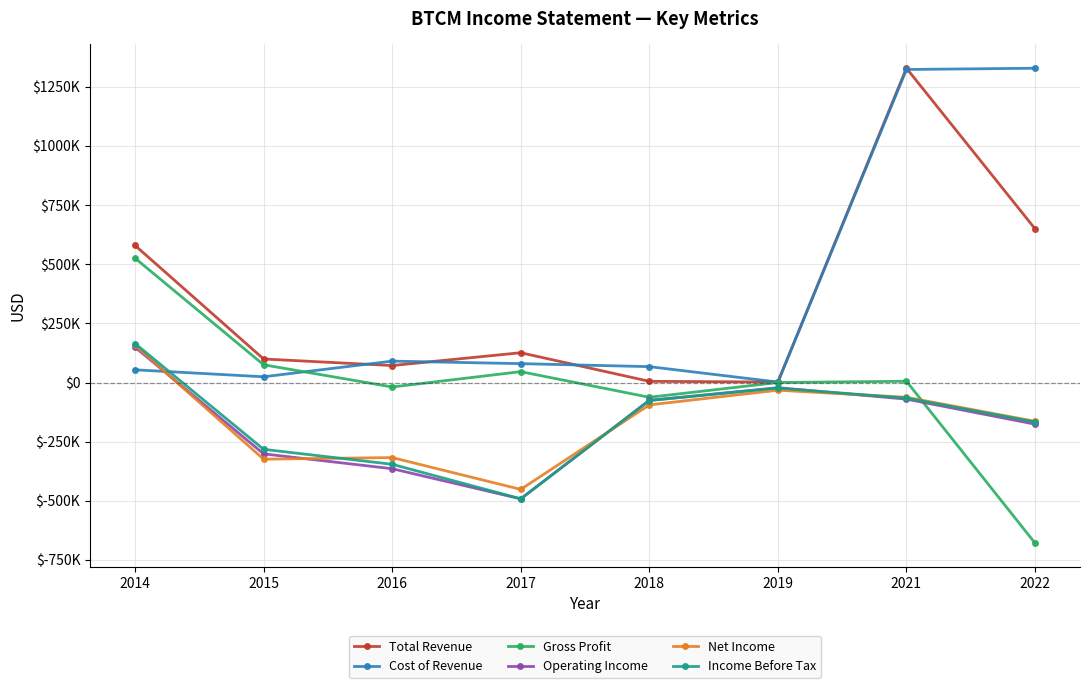

Between 2016 and 2019, which series saw the biggest shift?

Operating Income